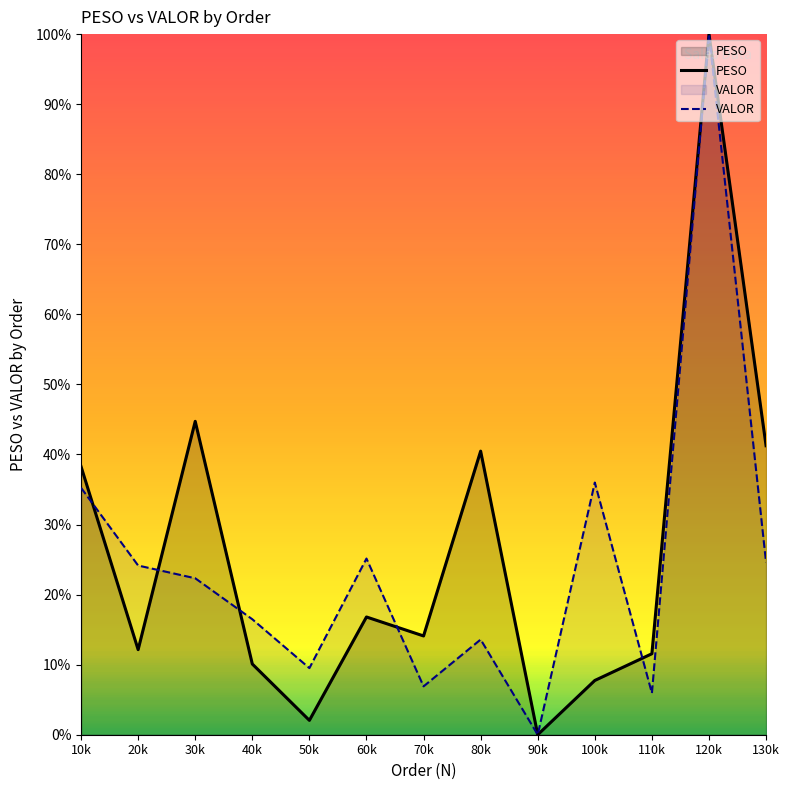

Between 80k and 10k, which is larger?

80k